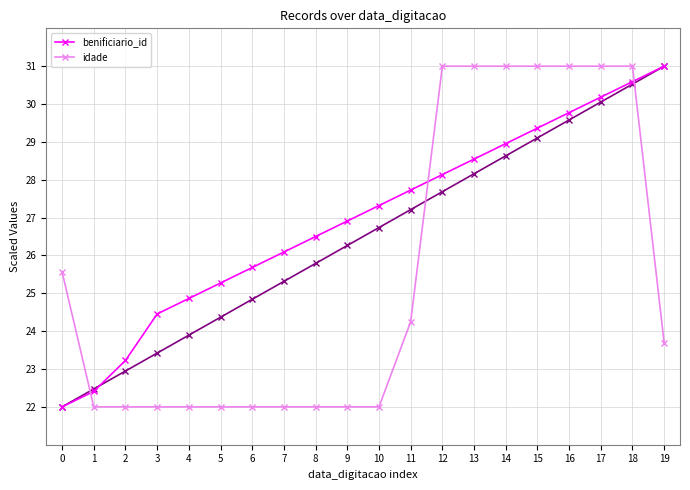

What is the sum of the benificiario_id values at 13 and 12?

56.7